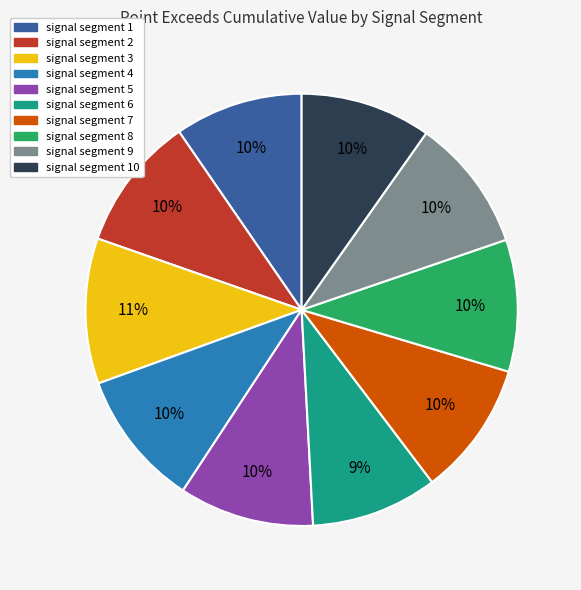

To the nearest percent, what is the average slice percentage?

10%